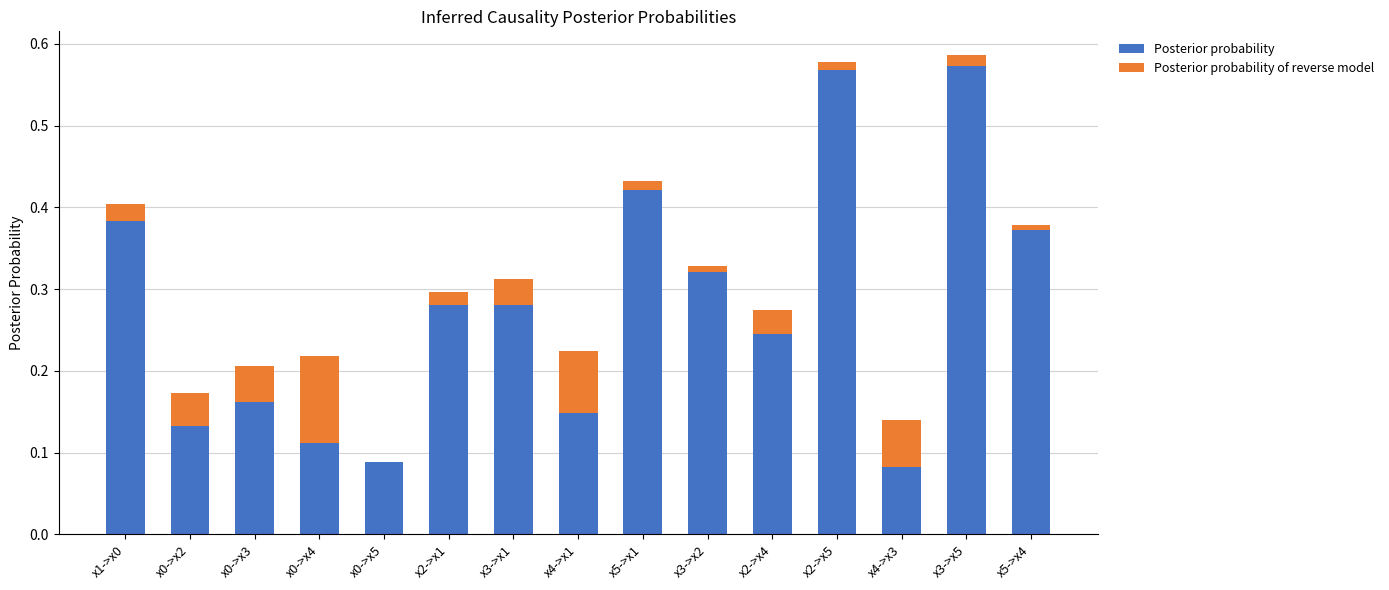

Is it true that Posterior probability equals 0.4 at x3->x5?

False